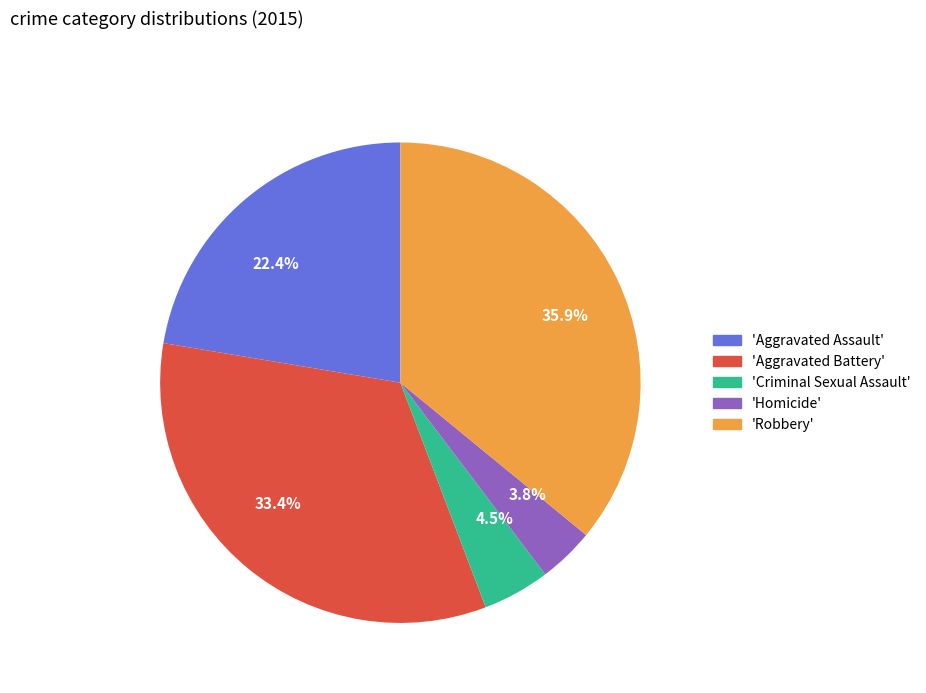

Which category has the biggest portion of the pie?

35.9%